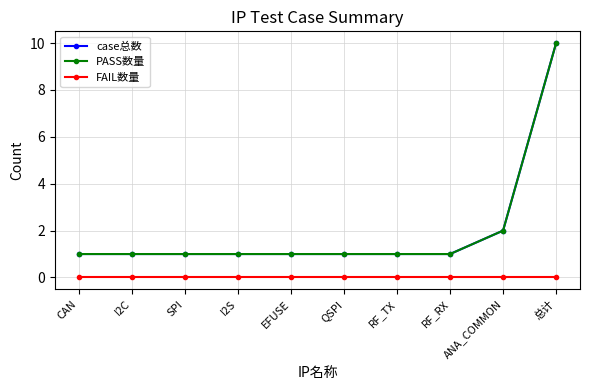

True or false: FAIL数量 and case总数 intersect in this chart.

False